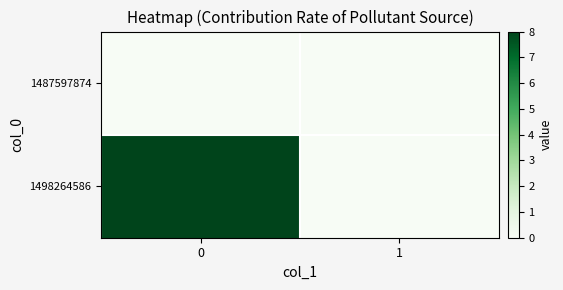

Reading right to left, what are all the values shown in this chart?

row_0: 1=0	0=0
row_1: 1=0	0=8